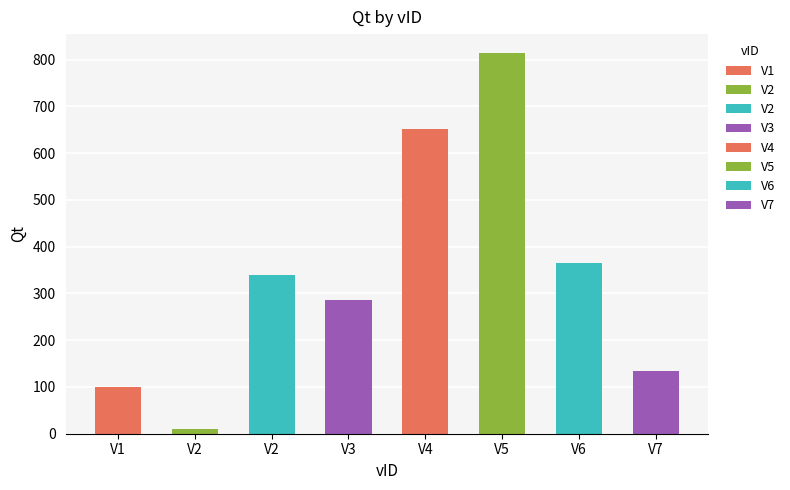

Count the number of values greater than 340.

3